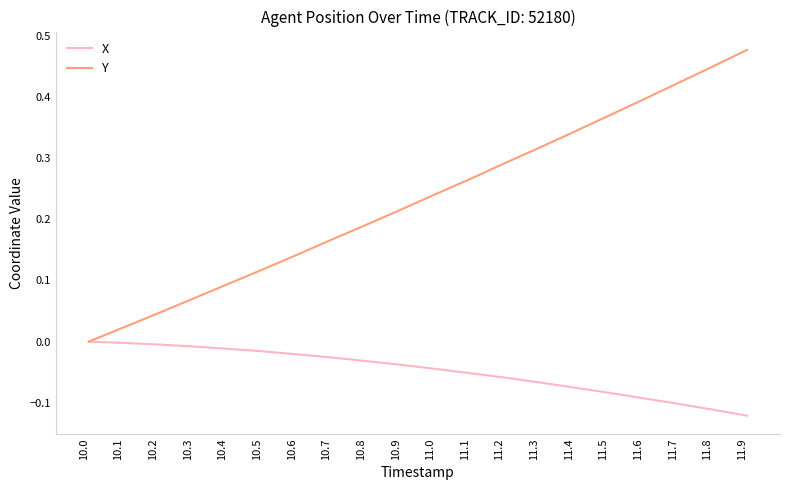

Which series has the largest total across all categories?

Y